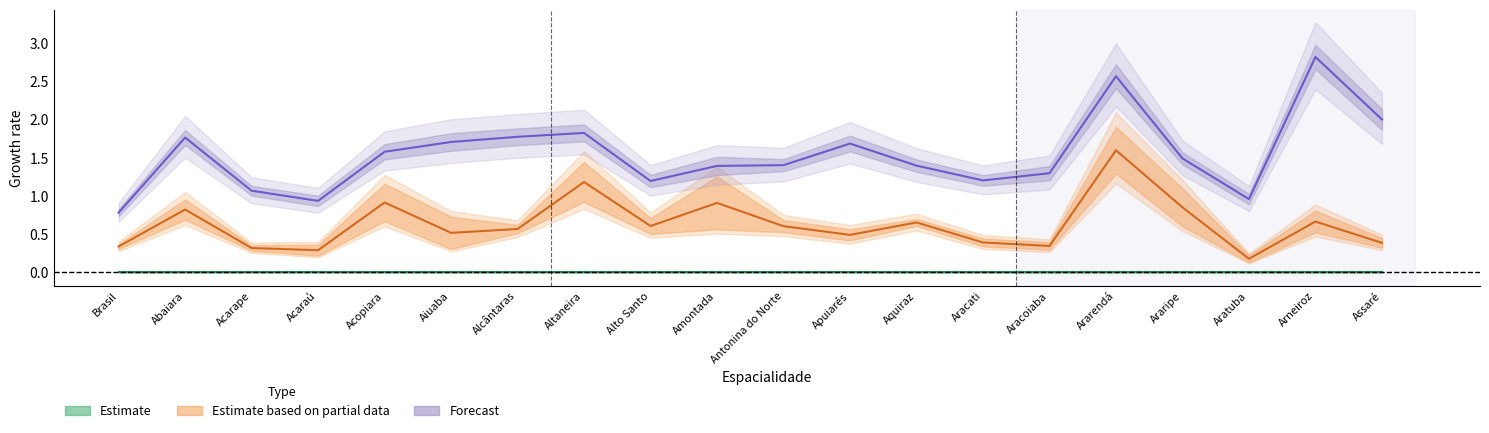

What value does the Forecast (2010) series have at Acarape?

1.1